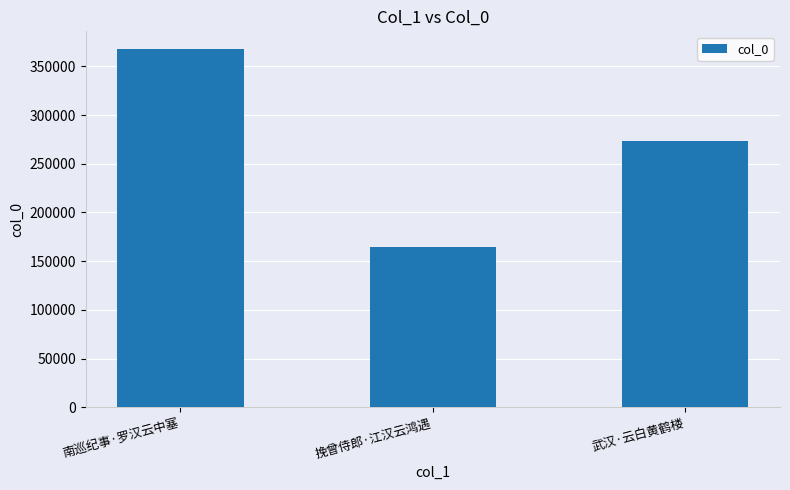

List the labels in order of value, largest first.

南巡纪事·罗汉云中塞, 武汉·云白黄鹤楼, 挽曾侍郎·江汉云鸿遇